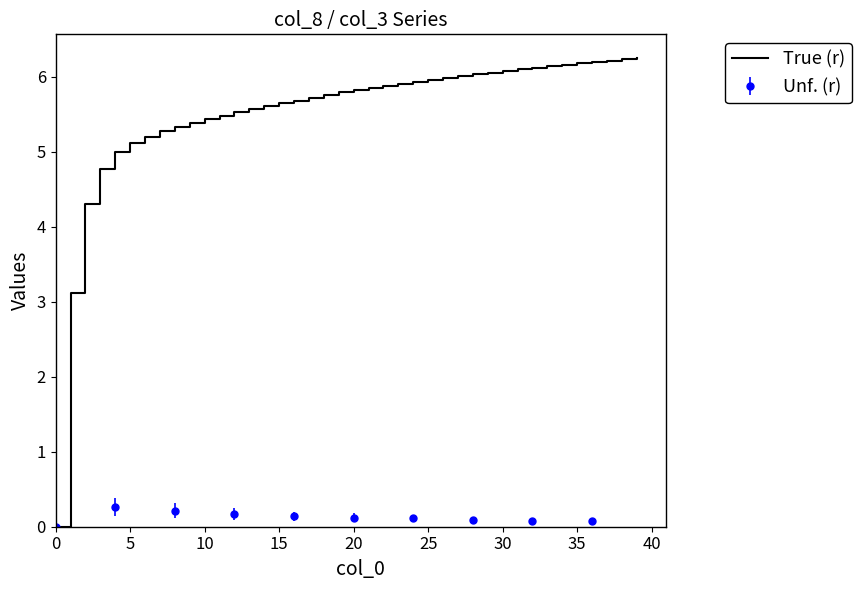

Approximately how many times larger is the value at 38 compared to 17?

1.1